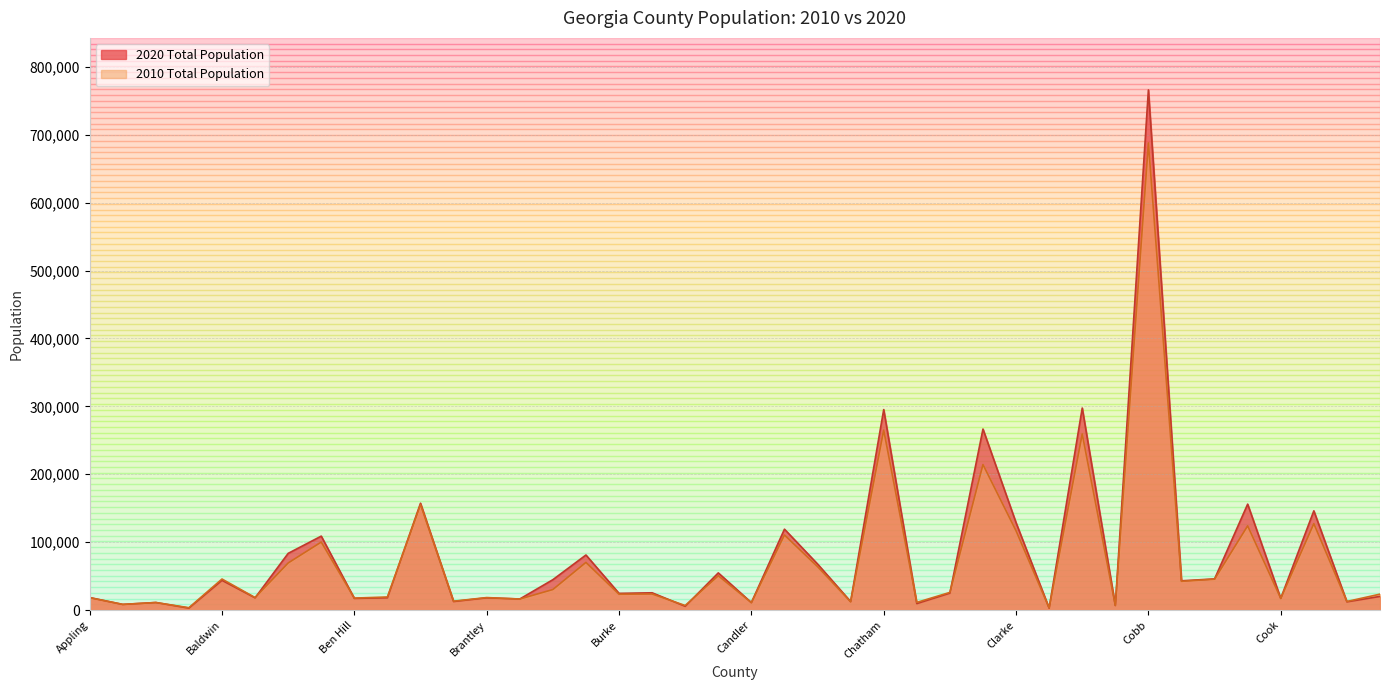

What is the sum of the 2020 Total Population values at Clayton and Banks?

315630